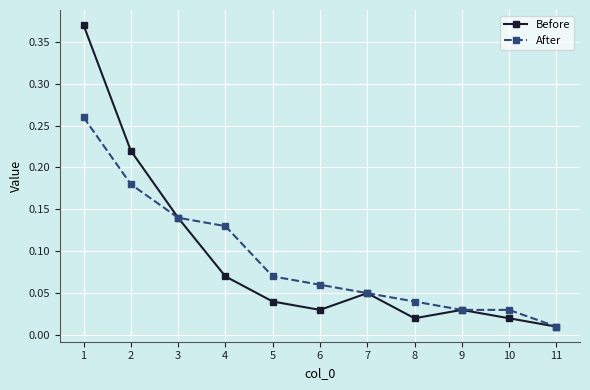

Which series has the widest spread of values?

Before